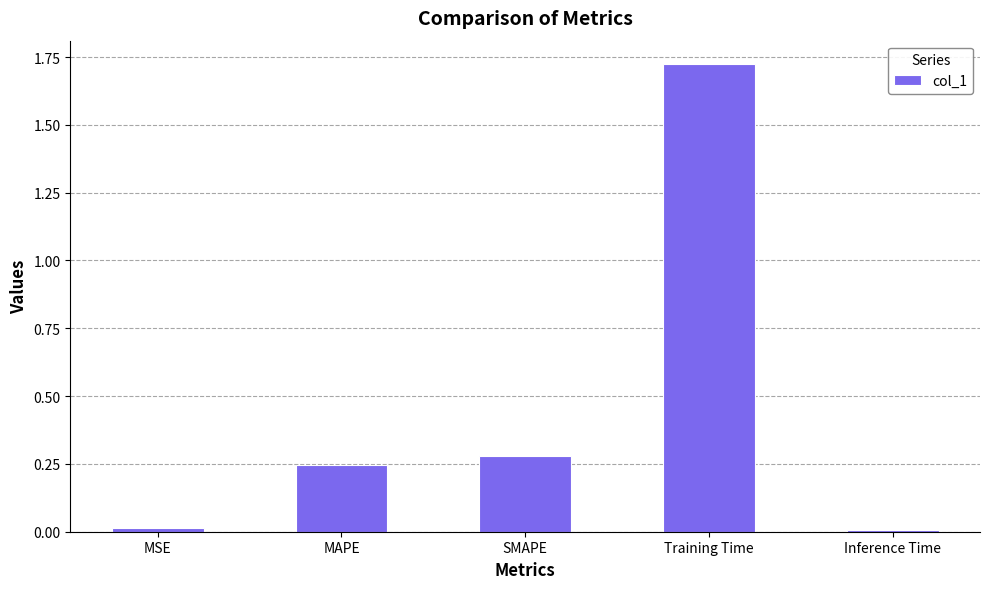

What is the difference between the values at Training Time and SMAPE?

1.4